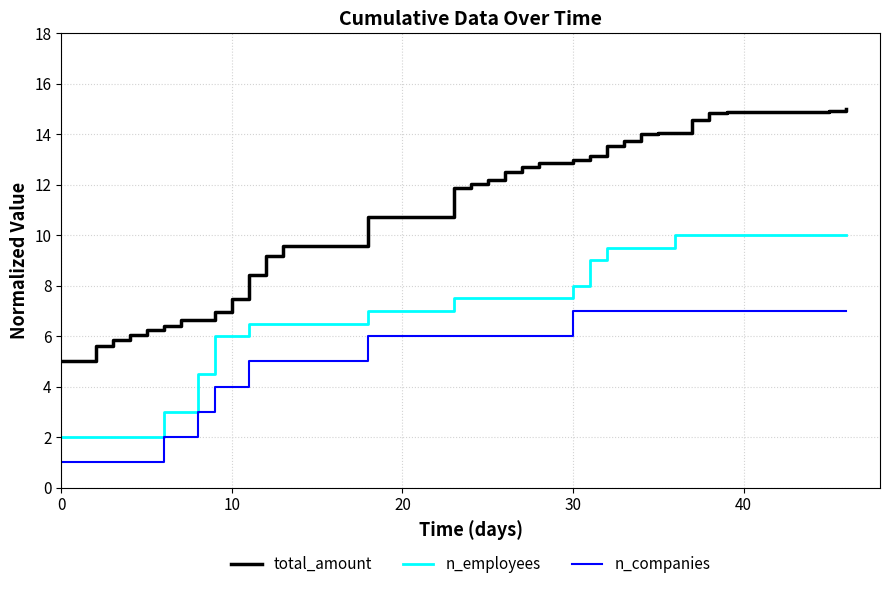

List the series in order of their overall mean, highest first.

total_amount, n_employees, n_companies